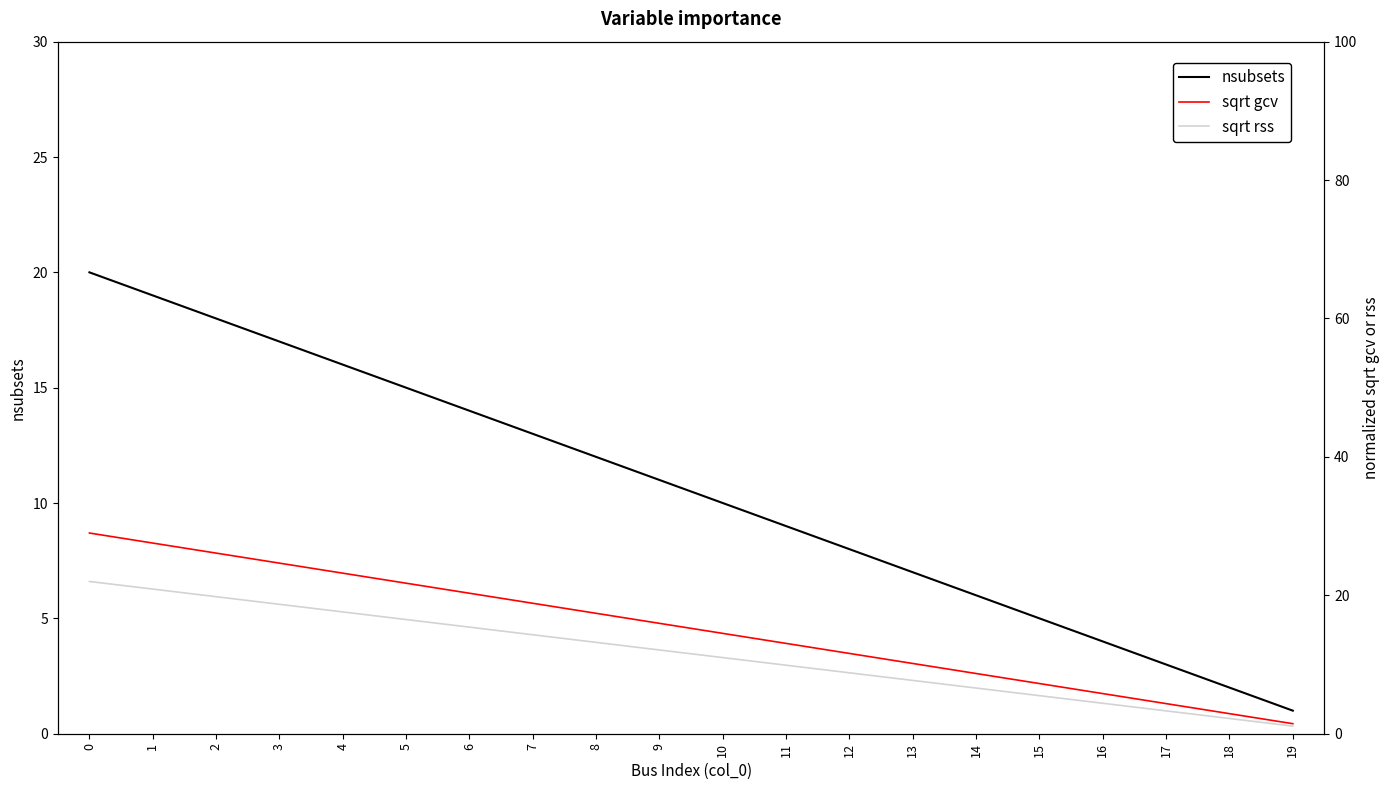

What is the difference between the maximum and minimum values in the nsubsets series?

19